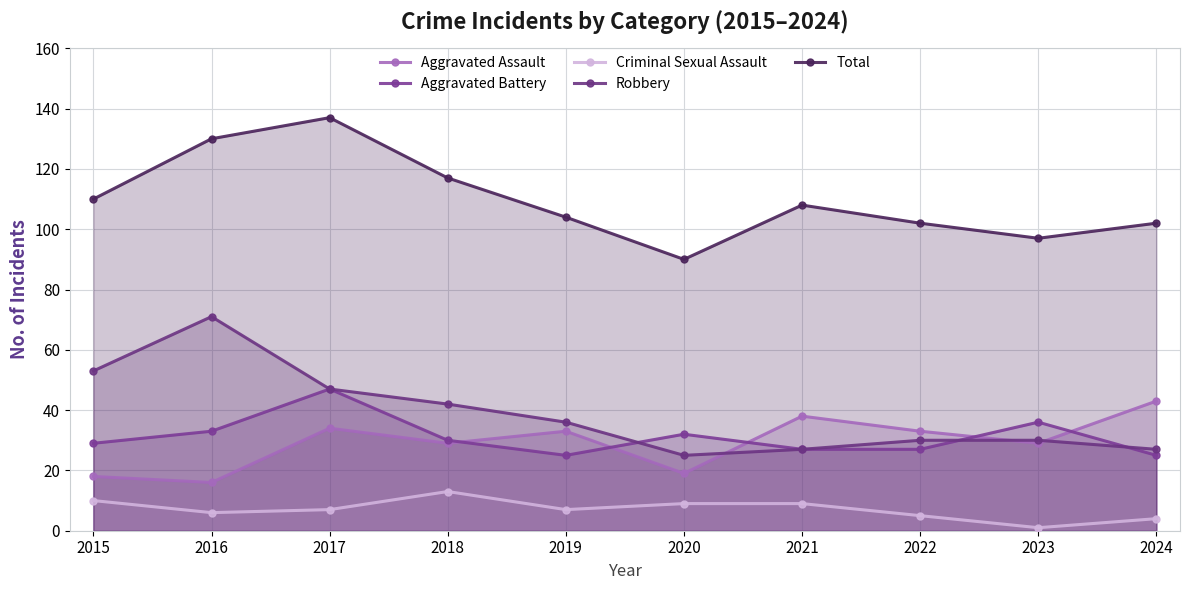

In Total, how many points are lower than both neighbors (excluding endpoints)?

2